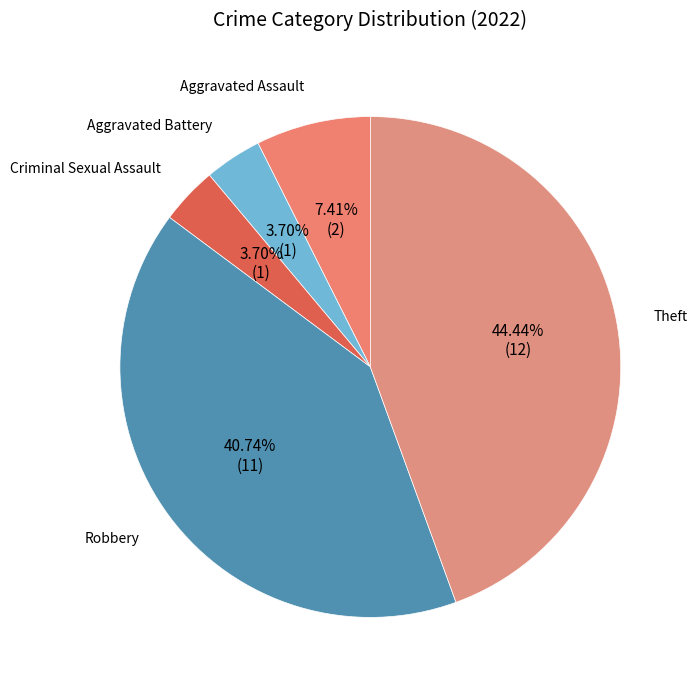

Which slice is the largest?

Theft